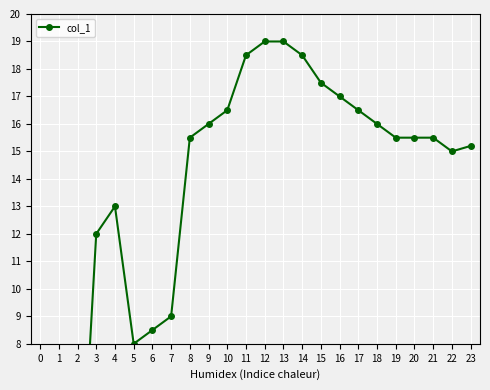

How many points are higher than both their immediate neighbors (excluding endpoints)?

1